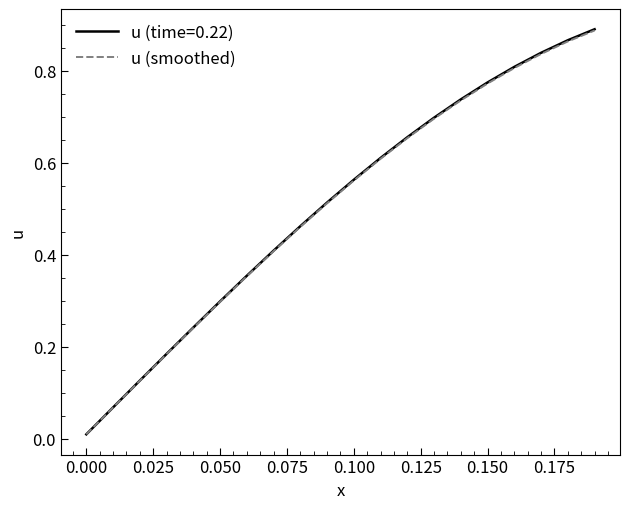

Which series has the widest spread of values?

u (time=0.22)